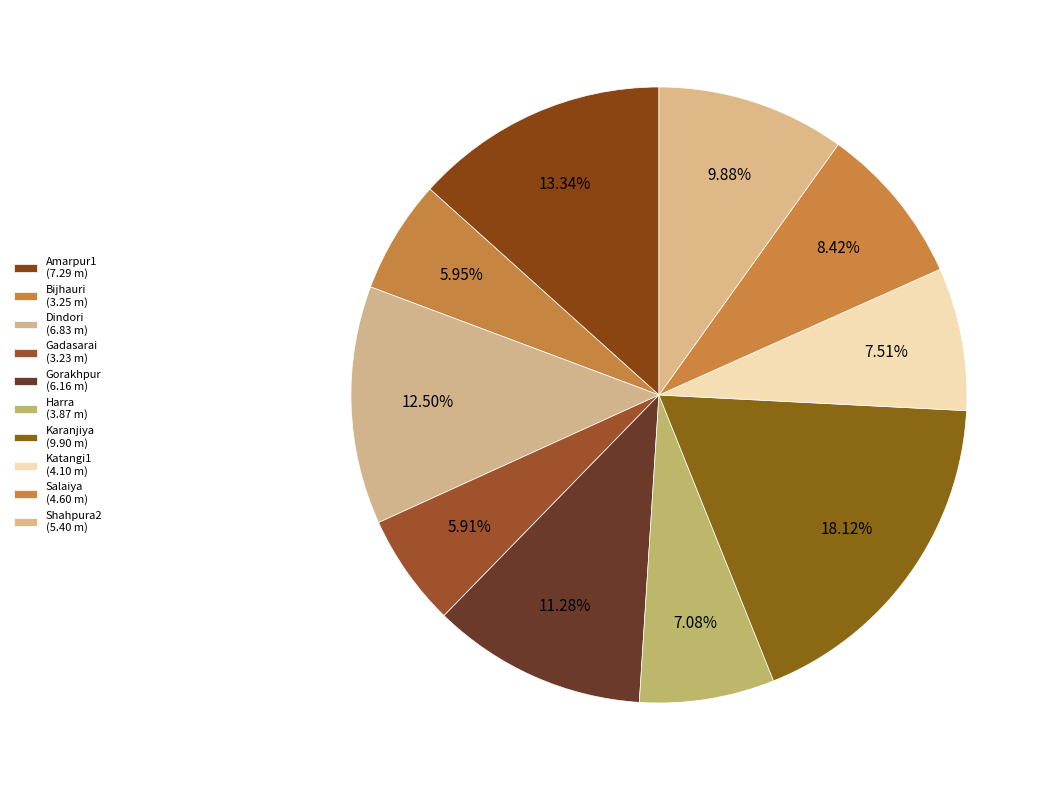

Which category has the smallest portion of the pie?

Gadasarai